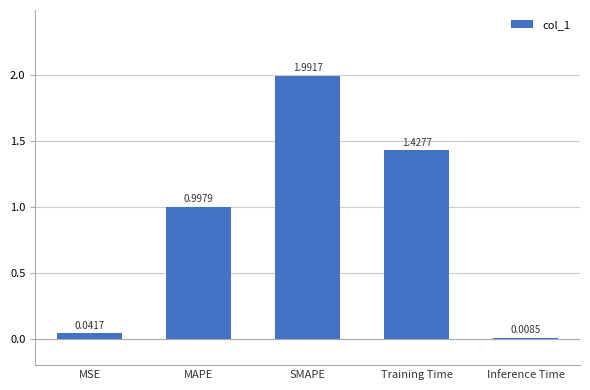

Which has a higher value, MAPE or Training Time?

Training Time